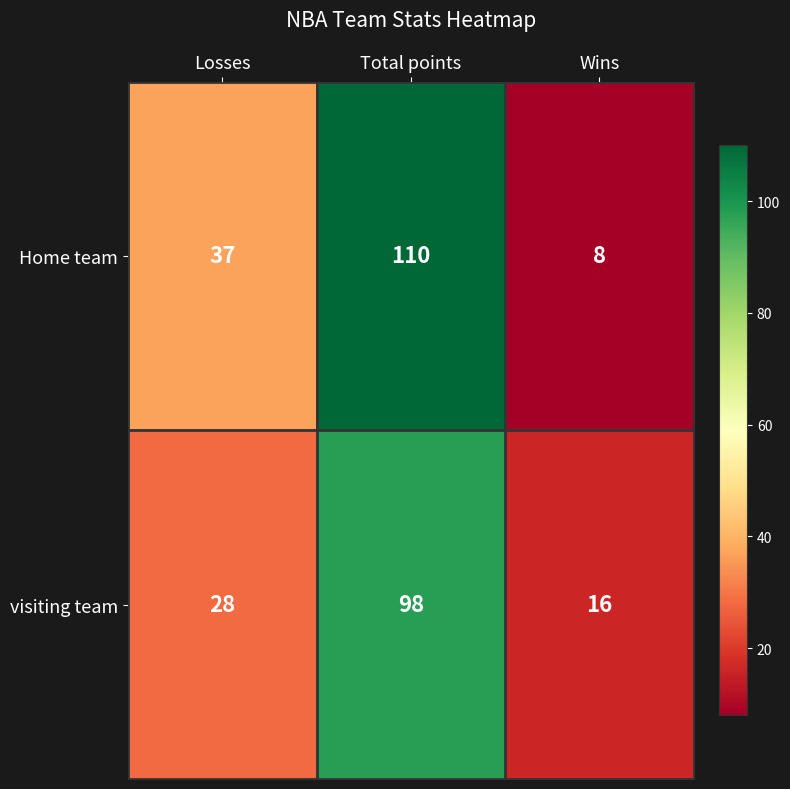

What is the approximate value of visiting team at Total points?

98